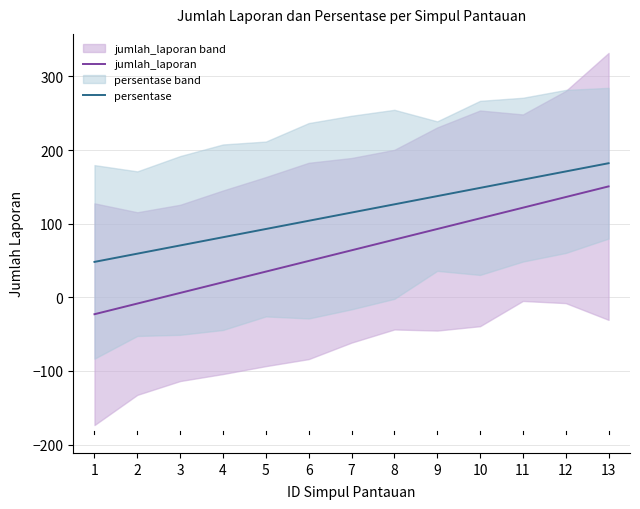

Reading right to left, extract all data points from this chart.

jumlah_laporan: 150.7	136.3	121.8	107.3	92.9	78.4	63.9	49.5	35.0	20.5	6.1	-8.4	-22.9
persentase: 182.2	171.0	159.9	148.7	137.5	126.4	115.2	104.0	92.9	81.7	70.5	59.4	48.2